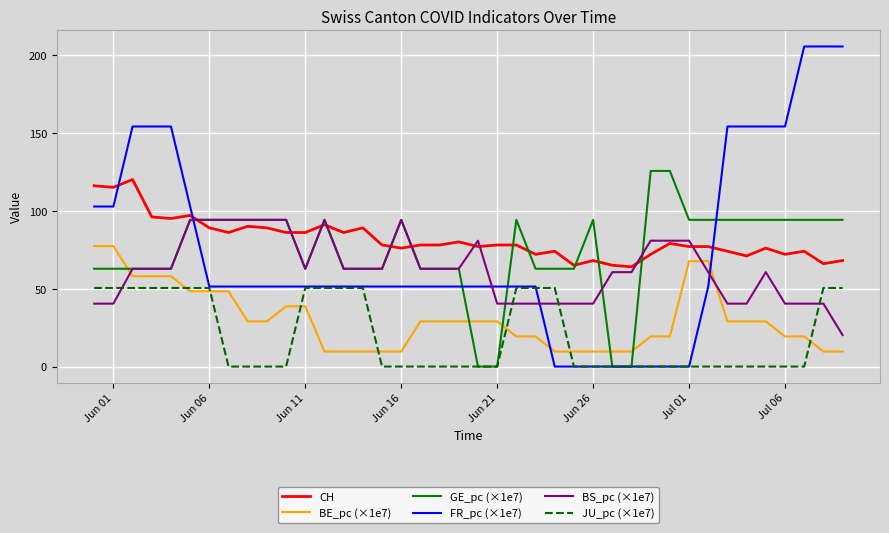

True or false: BE_pc (×1e7) and CH intersect in this chart.

False